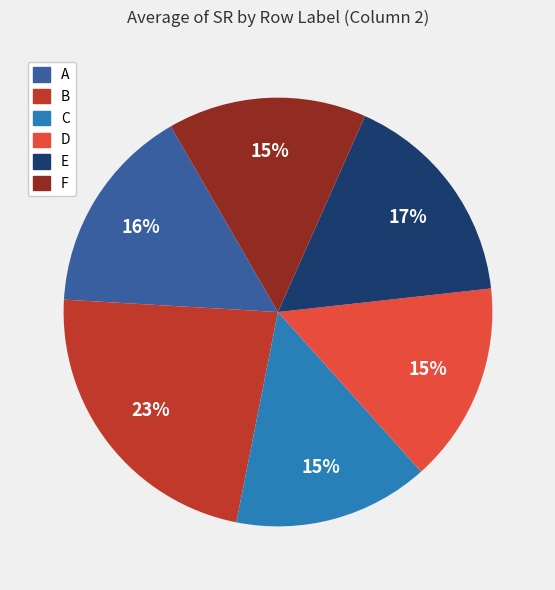

Which slice is the largest?

B